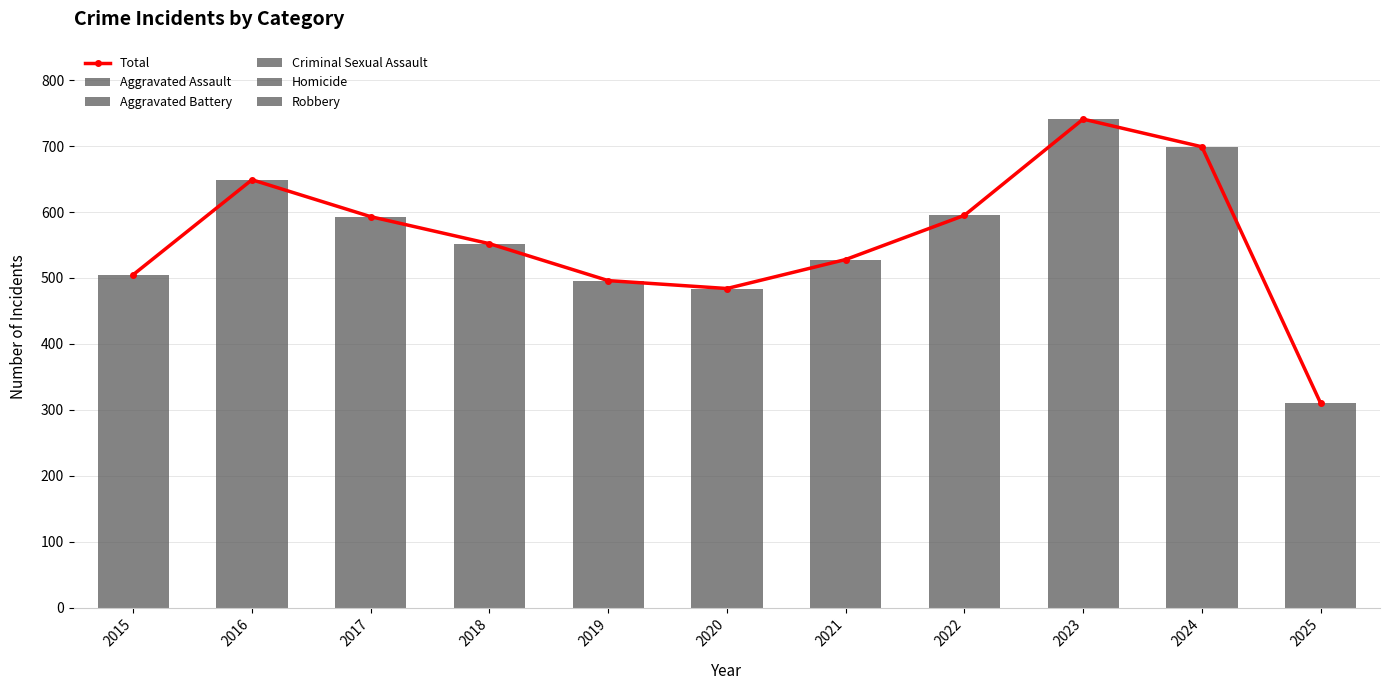

How many values in the Aggravated Assault series exceed 131?

5